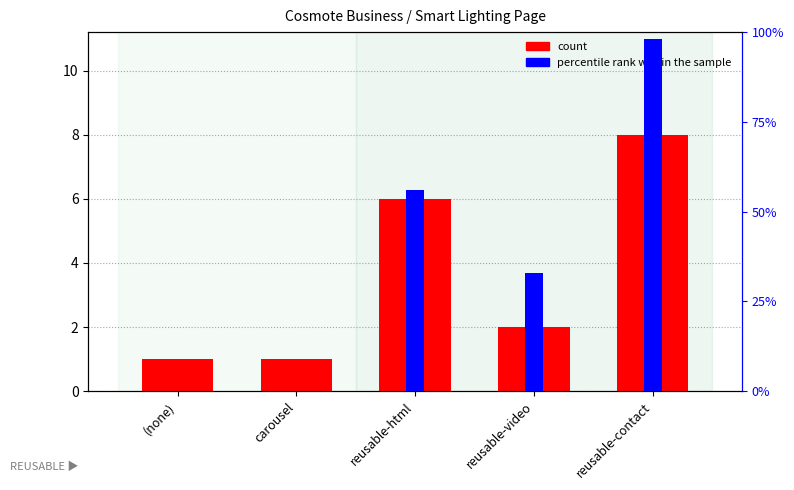

True or false: percentile rank within the sample has a value of 33 at reusable-video.

True